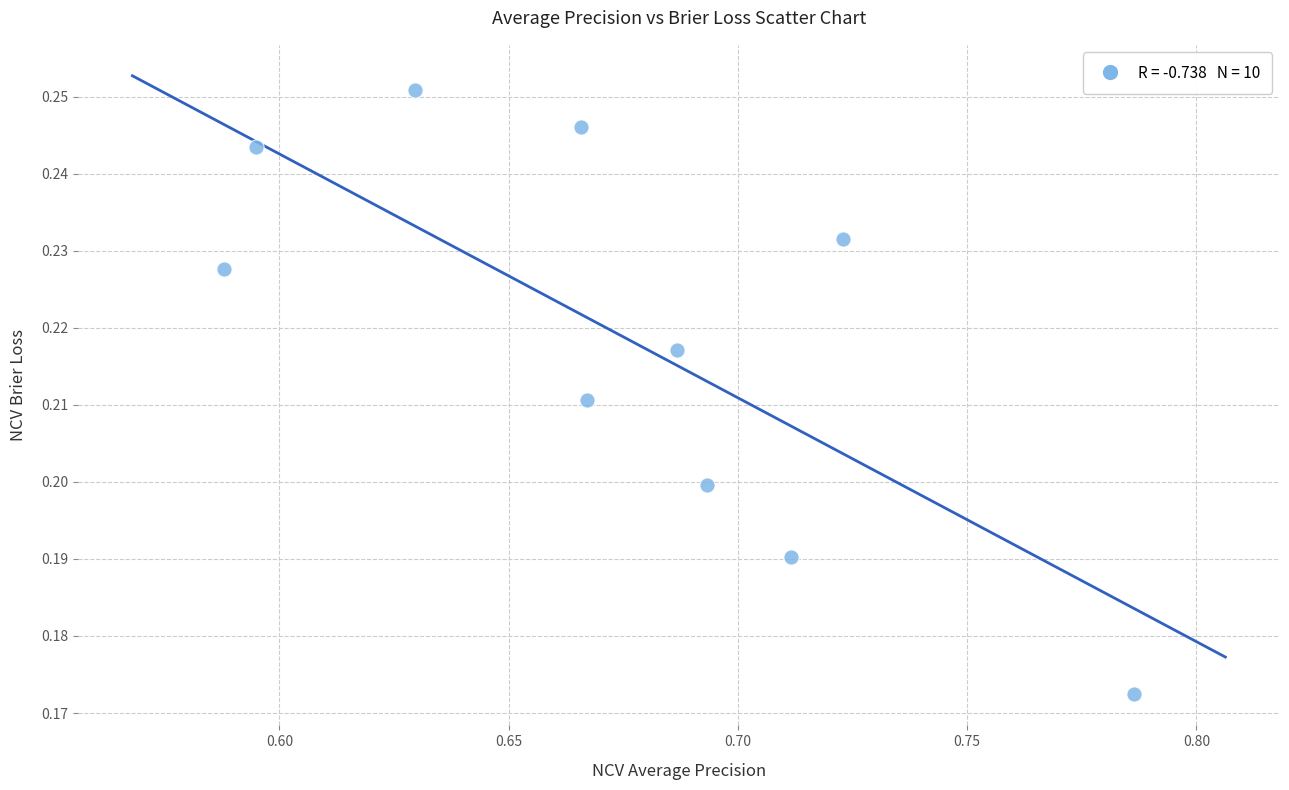

What is the average X value?

0.7